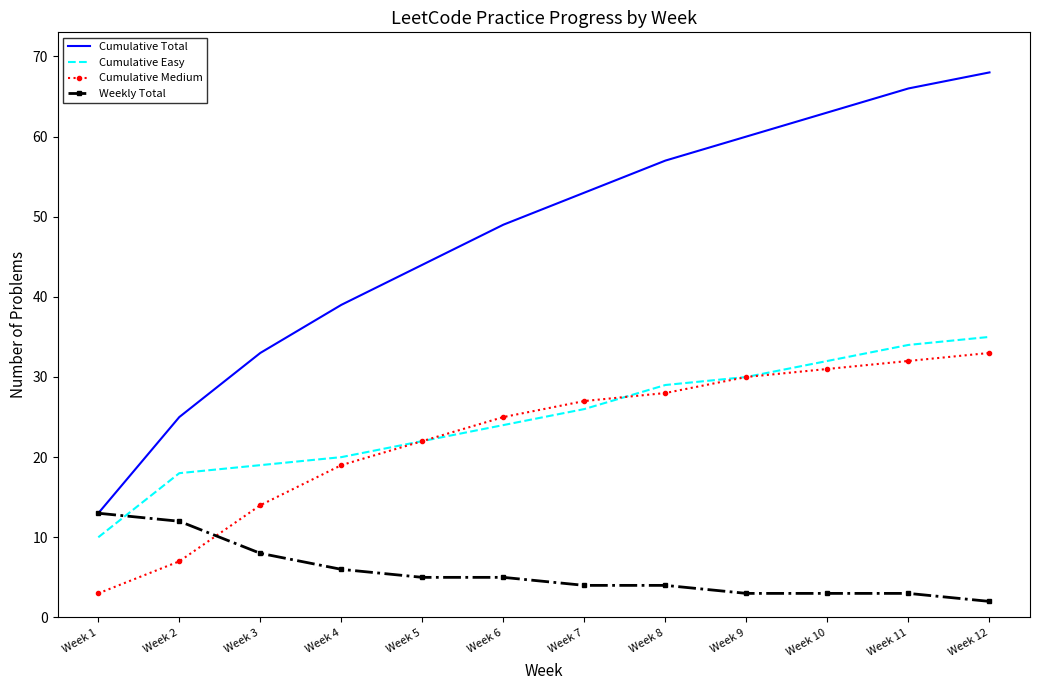

True or false: Cumulative Total and Cumulative Easy intersect in this chart.

False